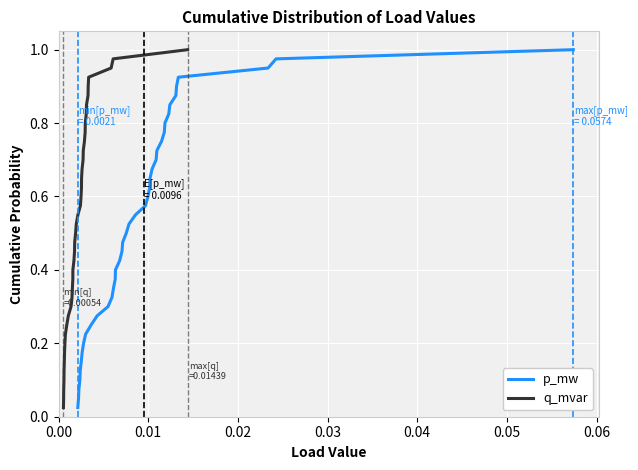

What is the value of the q_mvar point at the 20th from the left?

0.5